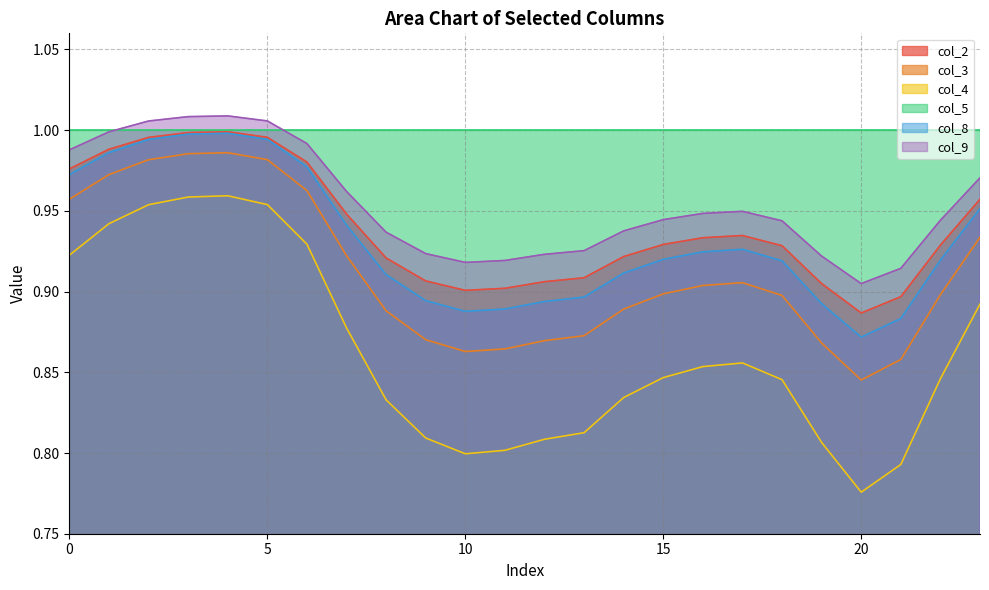

True or false: col_3 and col_8 intersect in this chart.

False